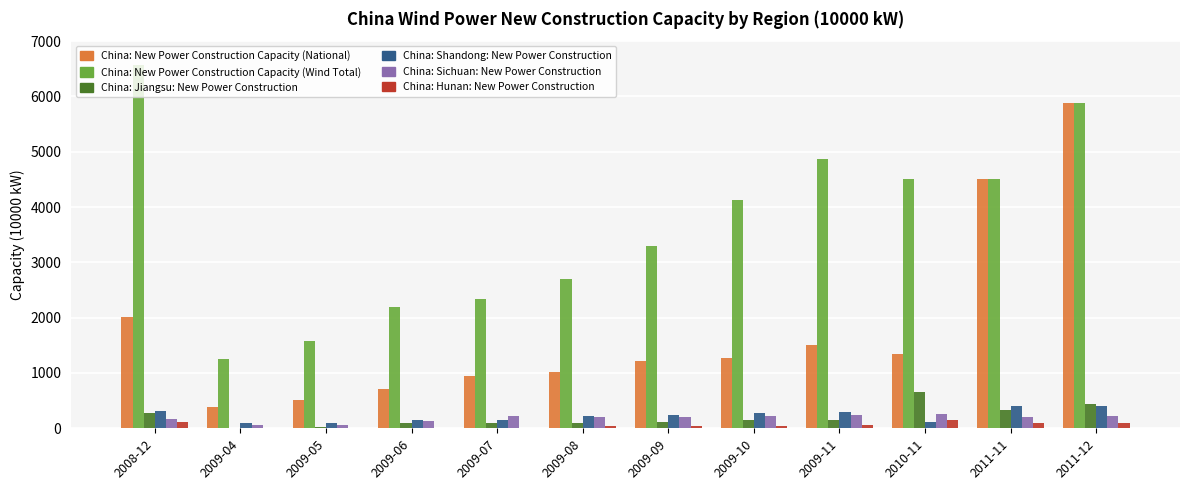

The value of China: New Power Construction Capacity (Wind Total) at 2009-10 is 4129.0. True or false?

True